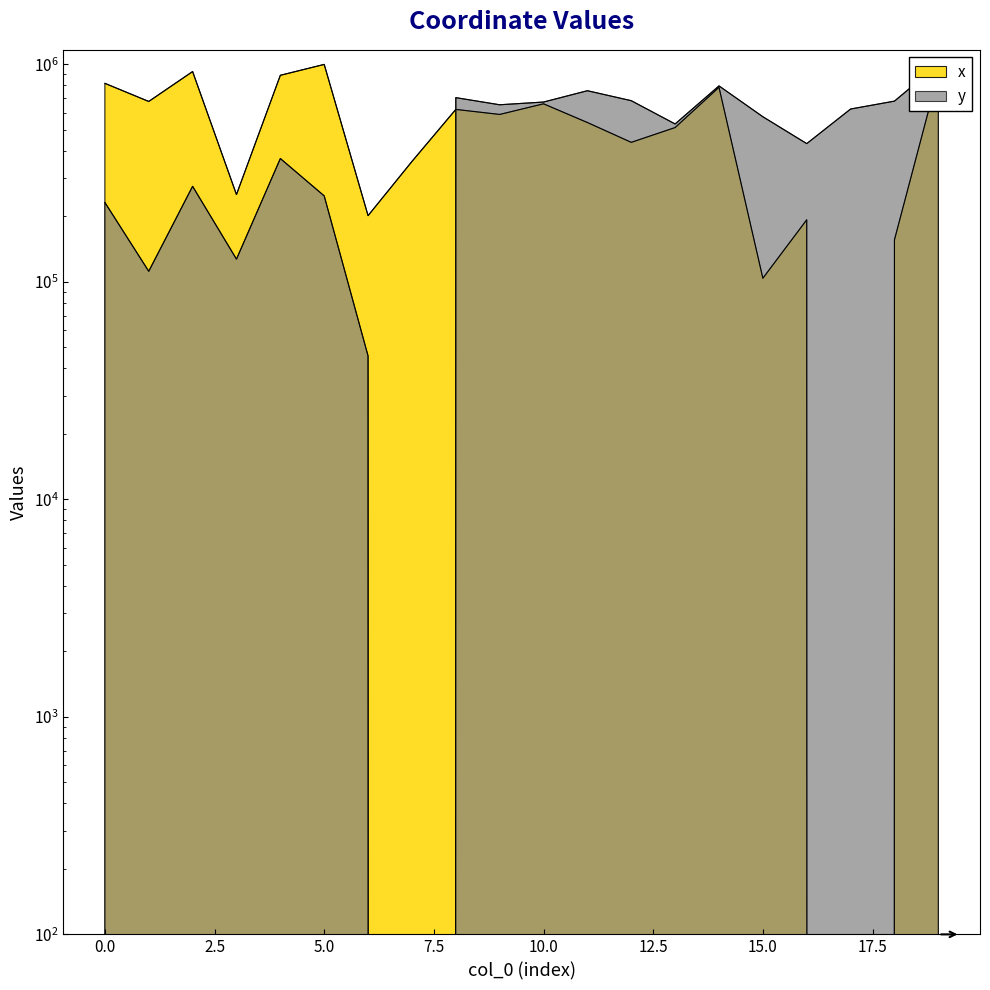

How many data points in x are above 588771?

10